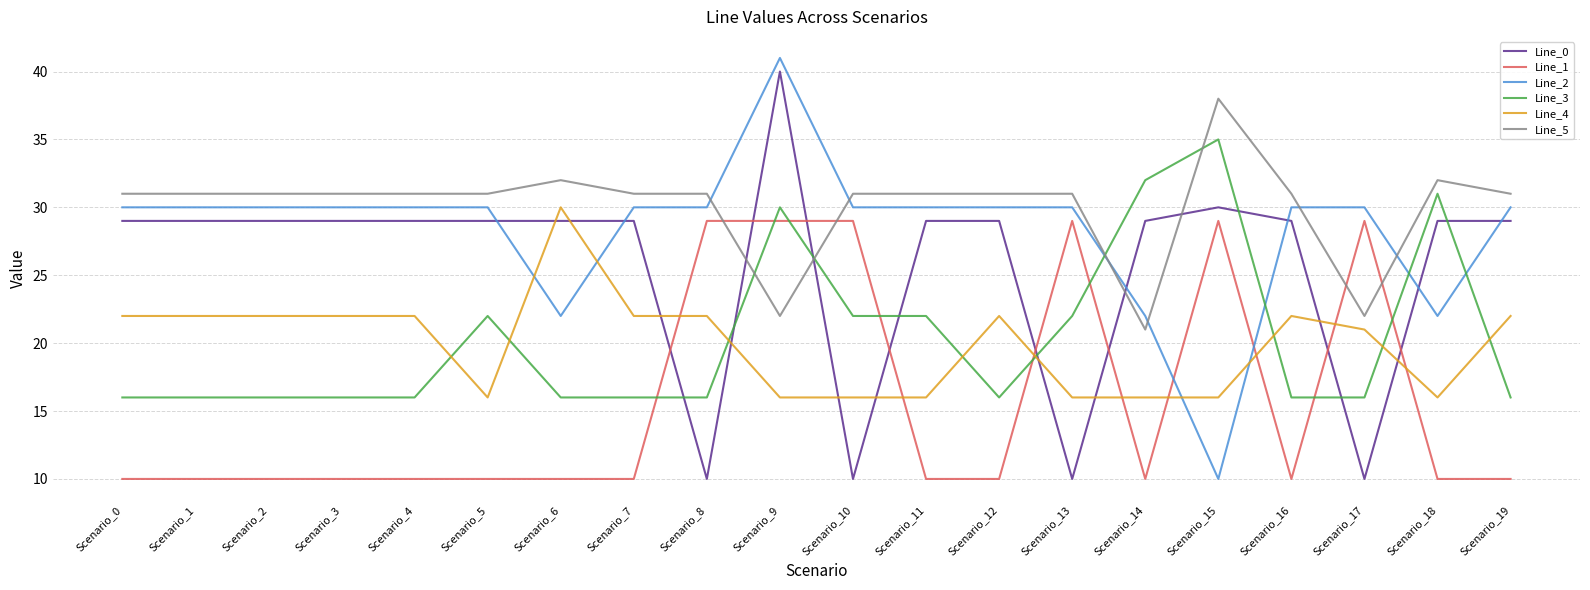

Reading left to right, extract all data points from this chart.

Line_0: Scenario_0=29	Scenario_1=29	Scenario_2=29	Scenario_3=29	Scenario_4=29	Scenario_5=29	Scenario_6=29	Scenario_7=29	Scenario_8=10	Scenario_9=40	Scenario_10=10	Scenario_11=29	Scenario_12=29	Scenario_13=10	Scenario_14=29	Scenario_15=30	Scenario_16=29	Scenario_17=10	Scenario_18=29	Scenario_19=29
Line_1: Scenario_0=10	Scenario_1=10	Scenario_2=10	Scenario_3=10	Scenario_4=10	Scenario_5=10	Scenario_6=10	Scenario_7=10	Scenario_8=29	Scenario_9=29	Scenario_10=29	Scenario_11=10	Scenario_12=10	Scenario_13=29	Scenario_14=10	Scenario_15=29	Scenario_16=10	Scenario_17=29	Scenario_18=10	Scenario_19=10
Line_2: Scenario_0=30	Scenario_1=30	Scenario_2=30	Scenario_3=30	Scenario_4=30	Scenario_5=30	Scenario_6=22	Scenario_7=30	Scenario_8=30	Scenario_9=41	Scenario_10=30	Scenario_11=30	Scenario_12=30	Scenario_13=30	Scenario_14=22	Scenario_15=10	Scenario_16=30	Scenario_17=30	Scenario_18=22	Scenario_19=30
Line_3: Scenario_0=16	Scenario_1=16	Scenario_2=16	Scenario_3=16	Scenario_4=16	Scenario_5=22	Scenario_6=16	Scenario_7=16	Scenario_8=16	Scenario_9=30	Scenario_10=22	Scenario_11=22	Scenario_12=16	Scenario_13=22	Scenario_14=32	Scenario_15=35	Scenario_16=16	Scenario_17=16	Scenario_18=31	Scenario_19=16
Line_4: Scenario_0=22	Scenario_1=22	Scenario_2=22	Scenario_3=22	Scenario_4=22	Scenario_5=16	Scenario_6=30	Scenario_7=22	Scenario_8=22	Scenario_9=16	Scenario_10=16	Scenario_11=16	Scenario_12=22	Scenario_13=16	Scenario_14=16	Scenario_15=16	Scenario_16=22	Scenario_17=21	Scenario_18=16	Scenario_19=22
Line_5: Scenario_0=31	Scenario_1=31	Scenario_2=31	Scenario_3=31	Scenario_4=31	Scenario_5=31	Scenario_6=32	Scenario_7=31	Scenario_8=31	Scenario_9=22	Scenario_10=31	Scenario_11=31	Scenario_12=31	Scenario_13=31	Scenario_14=21	Scenario_15=38	Scenario_16=31	Scenario_17=22	Scenario_18=32	Scenario_19=31